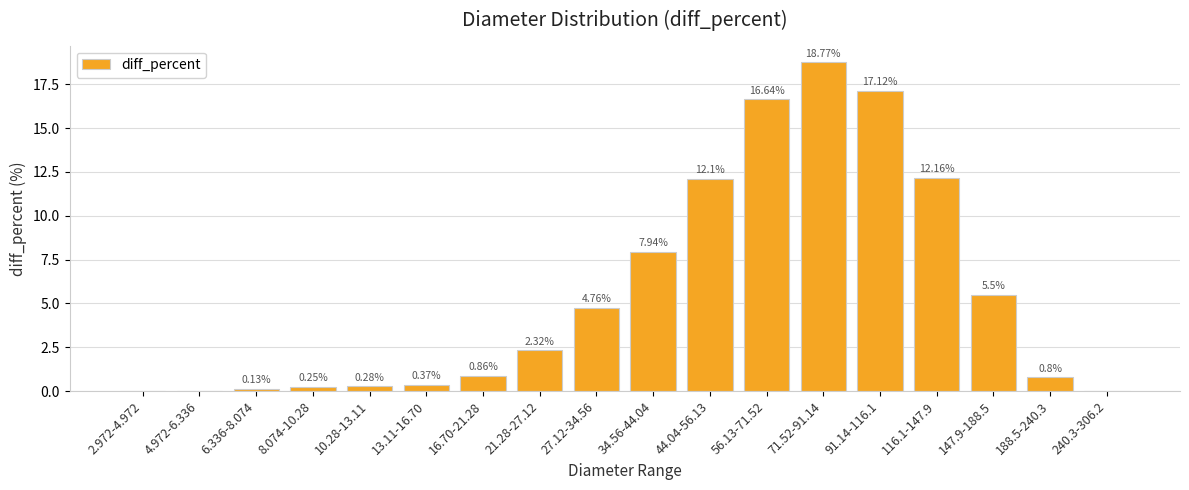

What is the change in value from 21.28-27.12 to 34.56-44.04?

+5.6